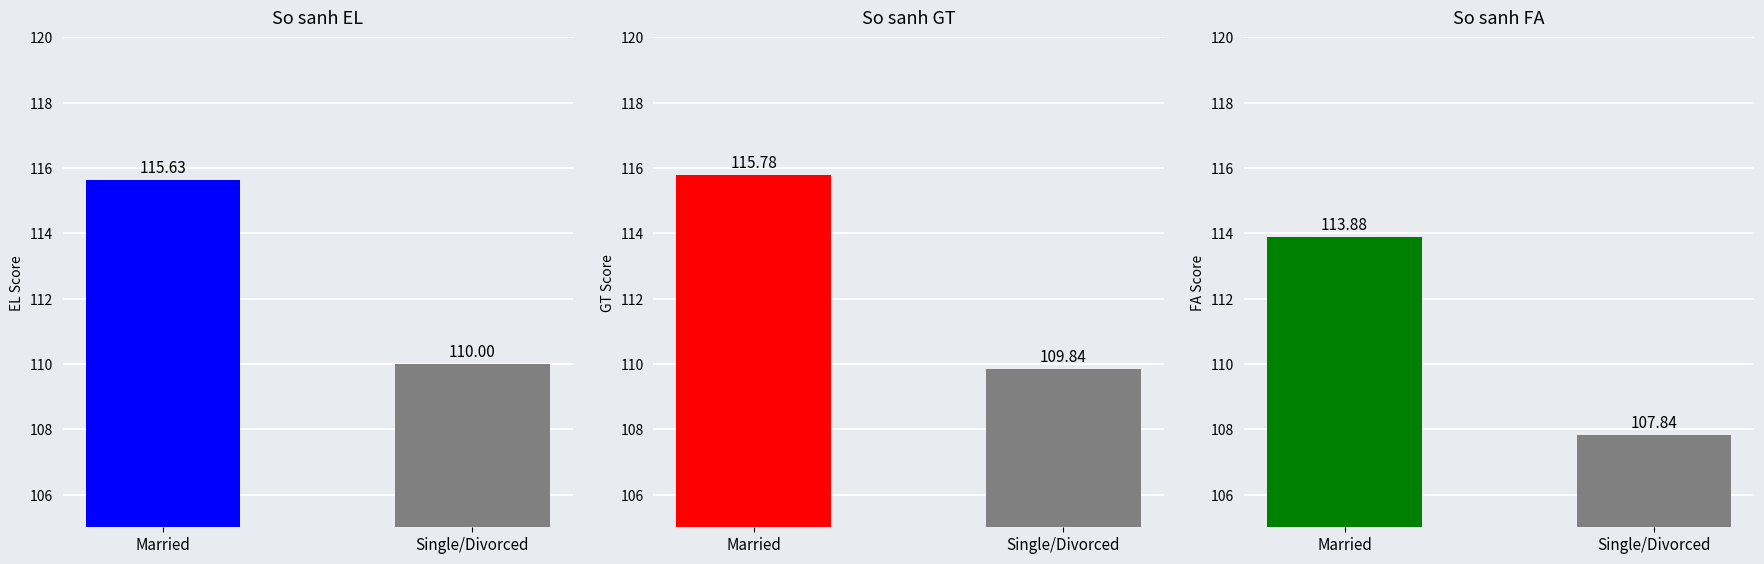

Reading left to right, list all the values displayed in this chart.

EL: Married=115.6	Single/Divorced=110.0
GT: Married=115.8	Single/Divorced=109.8
FA: Married=113.9	Single/Divorced=107.8